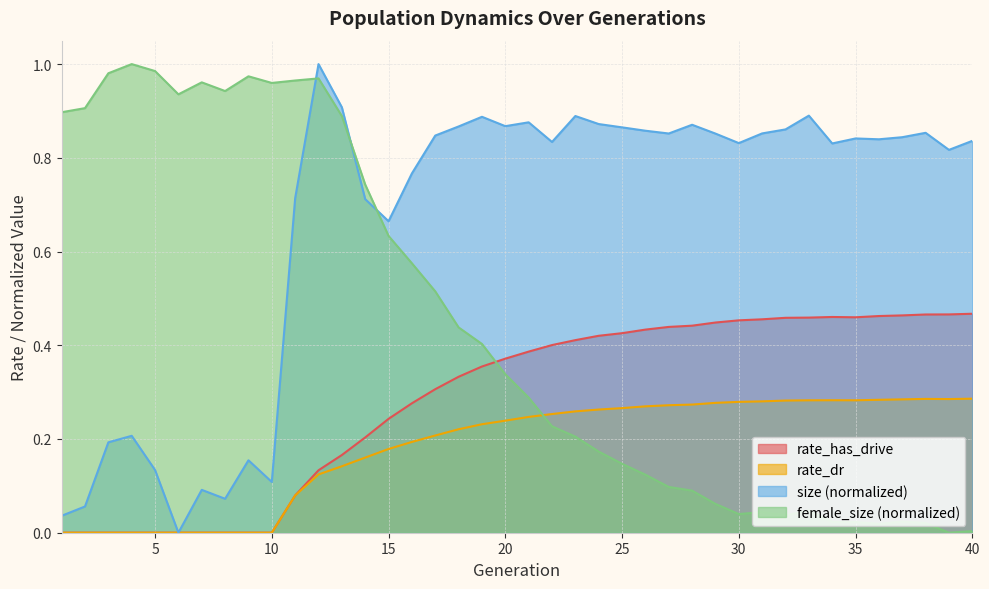

What is the value of the rate_has_drive point at the 37th from the left?

0.5